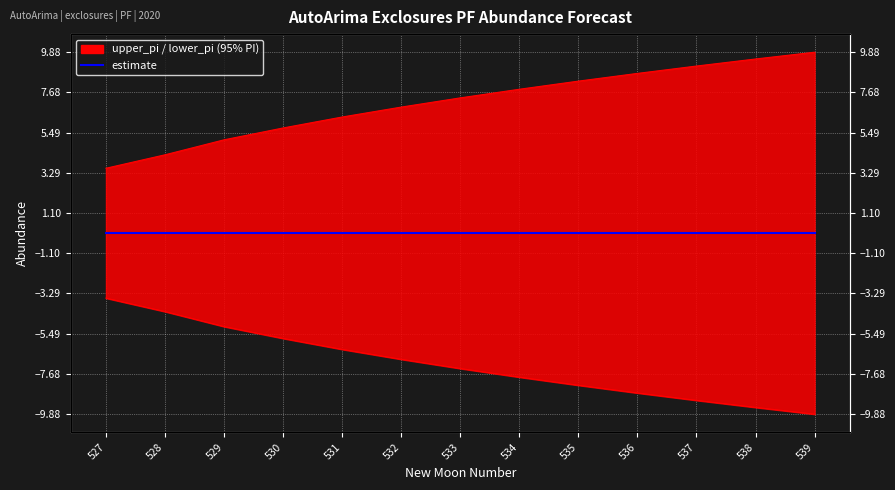

True or false: lower_pi has more than 1 points higher than both neighbors.

False